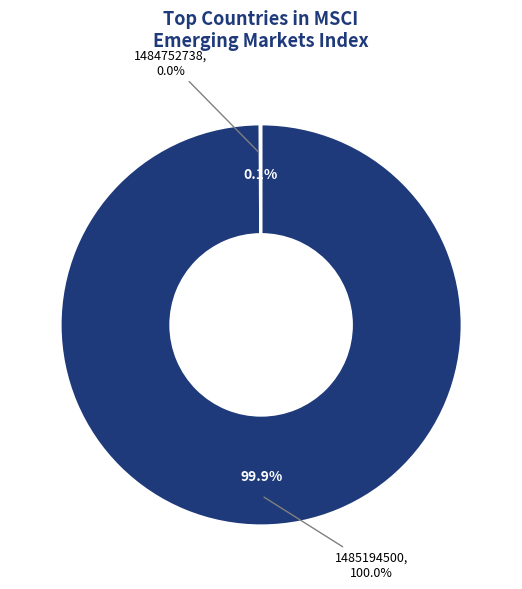

The 1485194500 slice represents 90% of the pie. True or false?

False